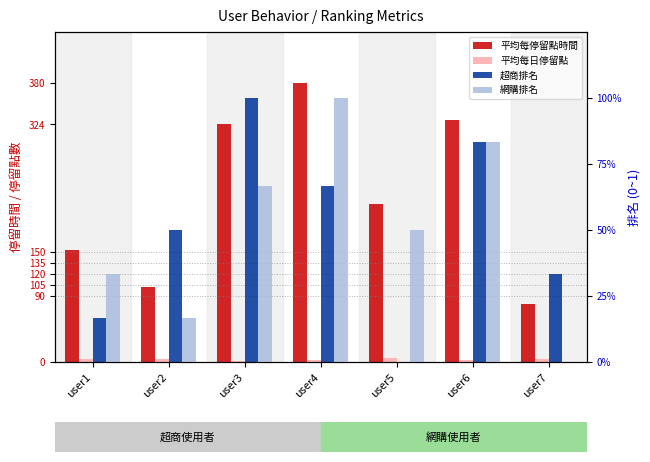

How many values in the 平均每日停留點 series exceed 3?

5